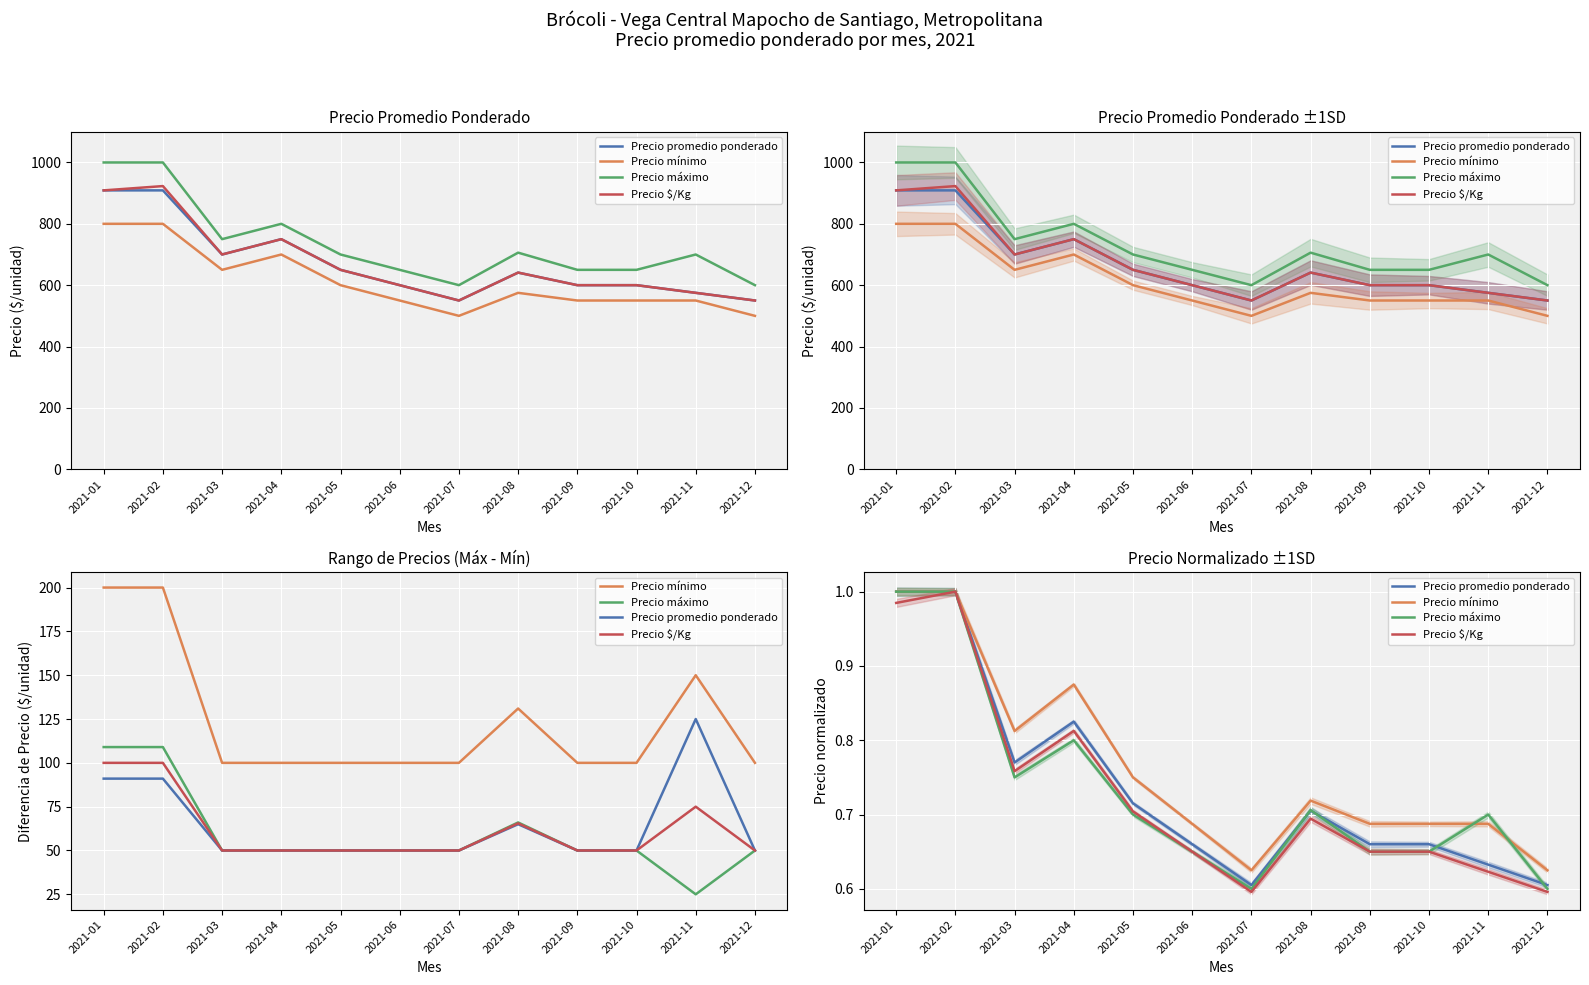

What is the average value of the Precio promedio ponderado series?

0.7